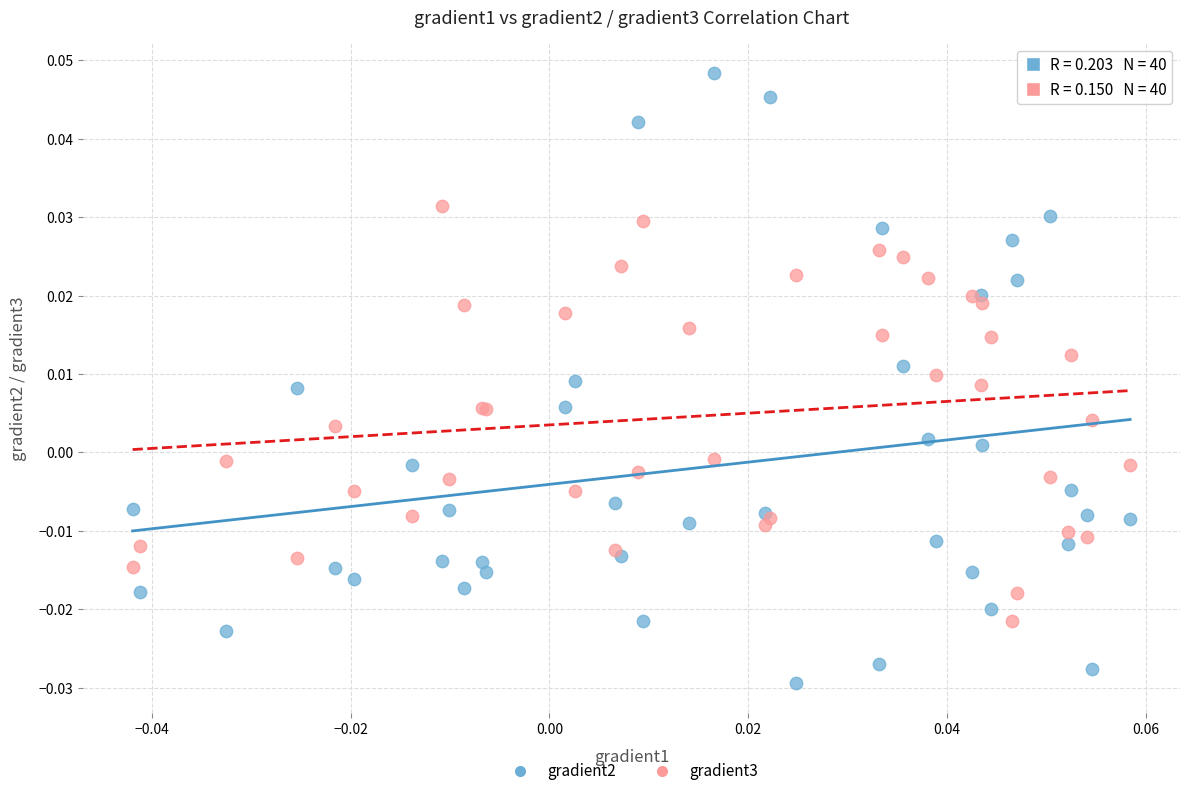

Which series reaches the maximum Y coordinate?

gradient2